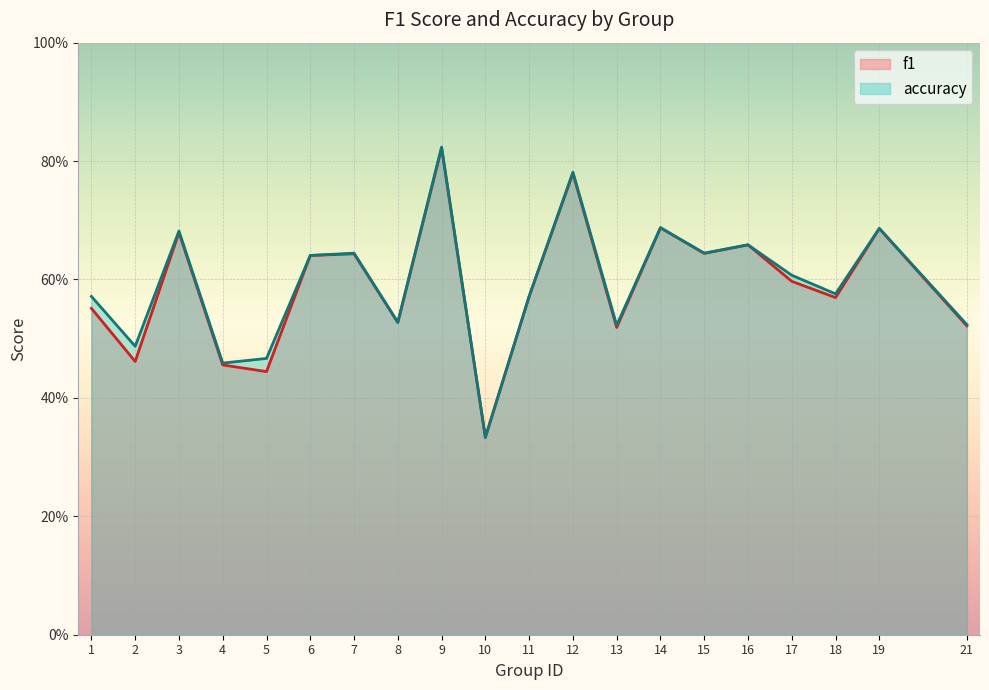

The value of f1 at 2 is 0.5. True or false?

True